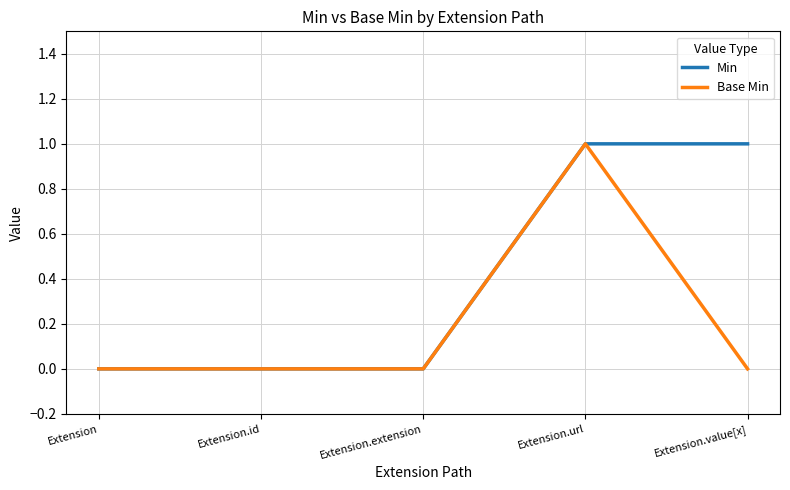

Reading left to right, what are all the values shown in this chart?

Min: Extension=0	Extension.id=0	Extension.extension=0	Extension.url=1	Extension.value[x]=1
Base Min: Extension=0	Extension.id=0	Extension.extension=0	Extension.url=1	Extension.value[x]=0